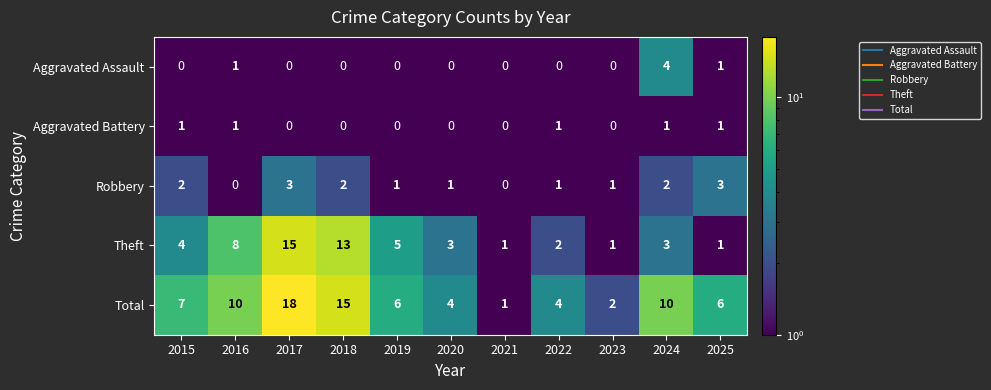

At 2015, list the series in order from largest to smallest.

Total, Theft, Robbery, Aggravated Battery, Aggravated Assault